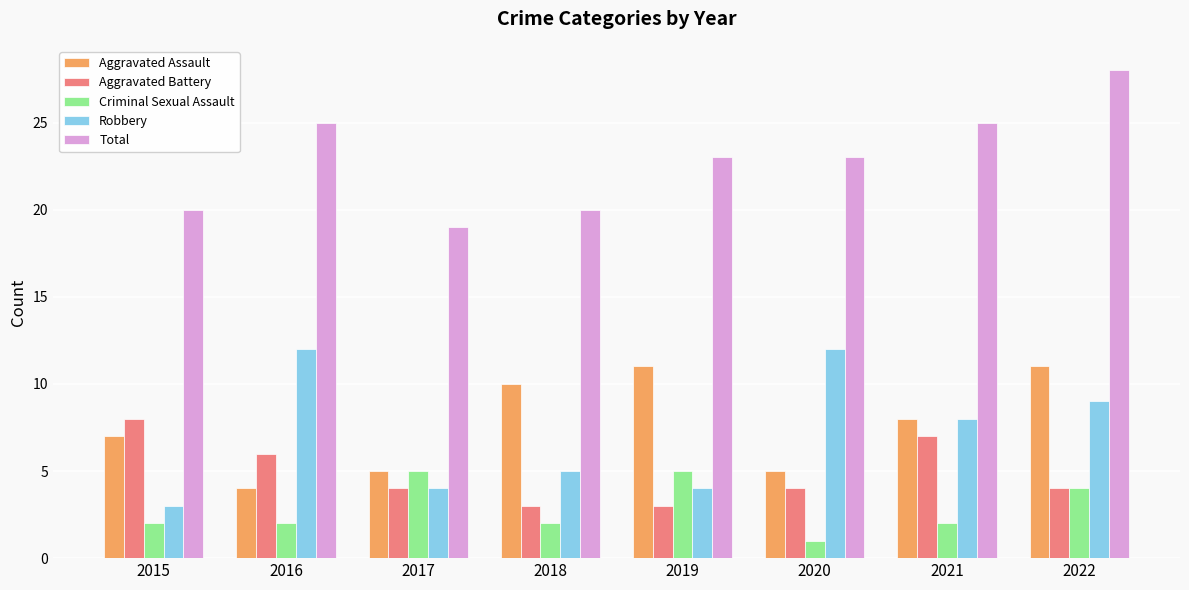

How many groups of bars are there?

8